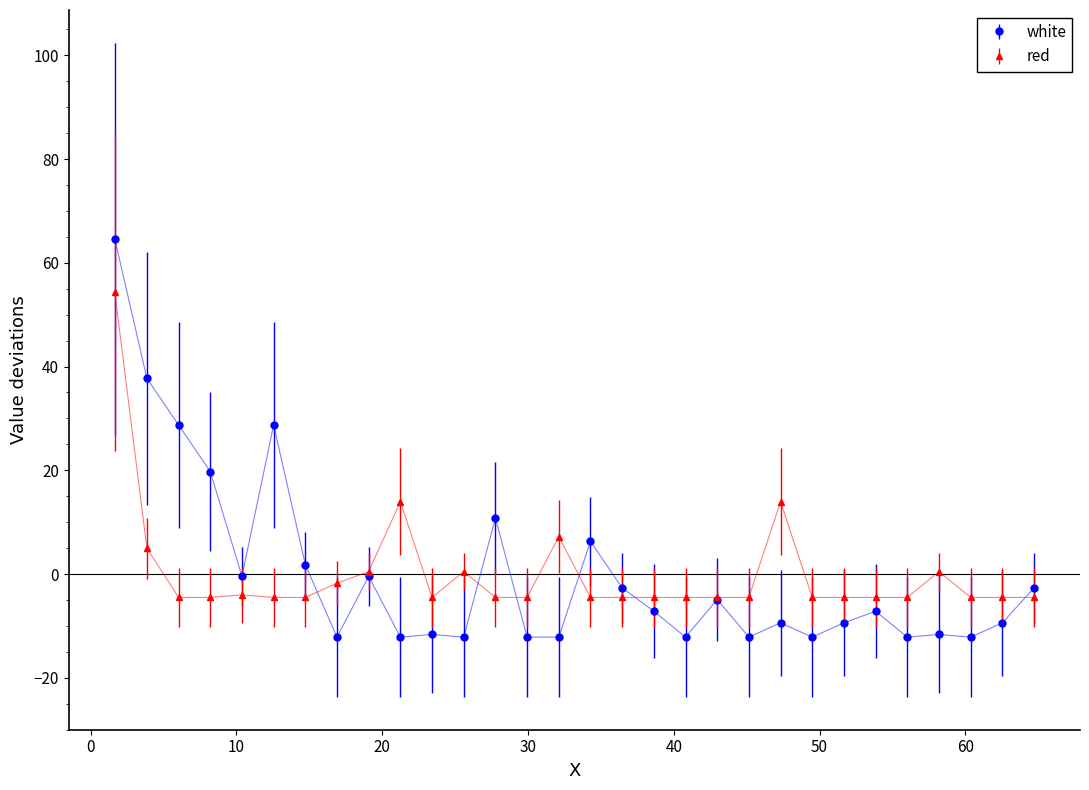

Which series has the widest spread of values?

white